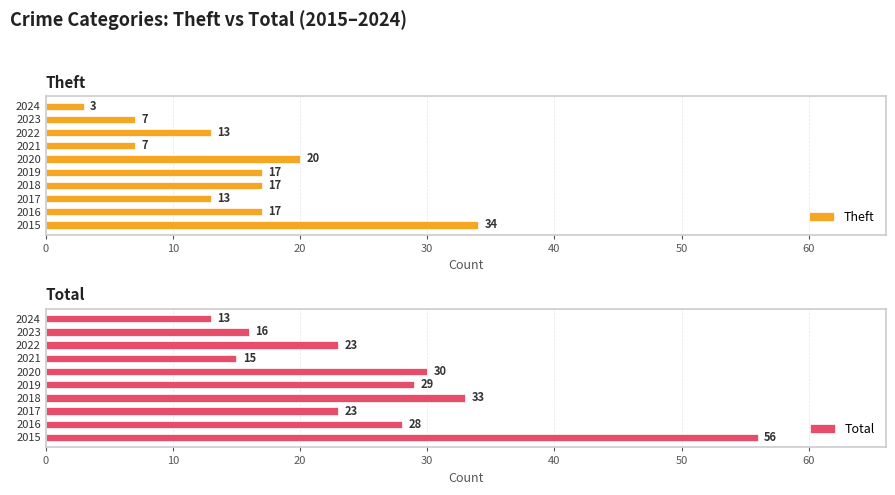

The Total series shows 28 at 2016. True or false?

True